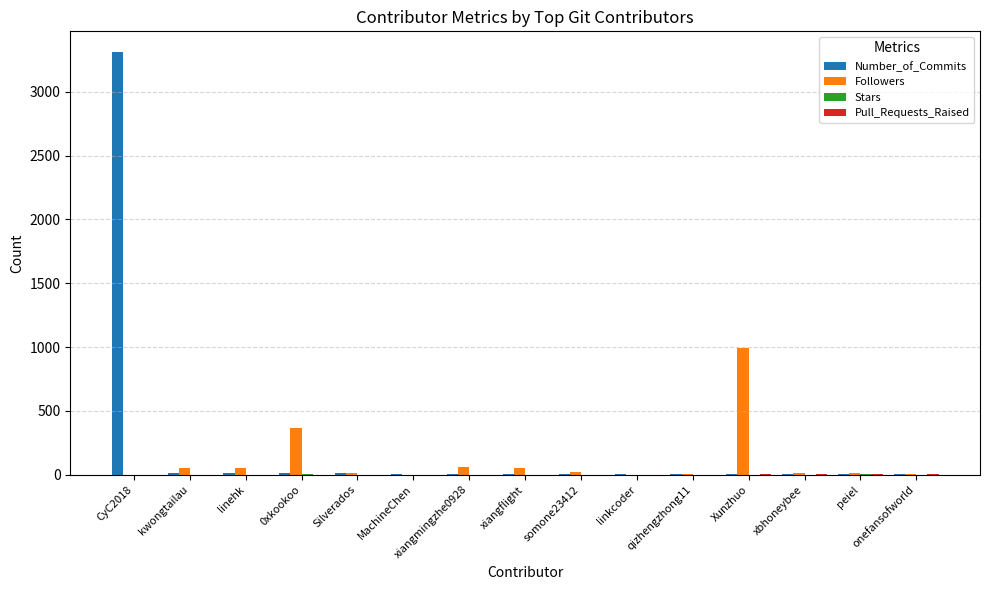

Where is Followers nearest to the value 496?

0xkookoo